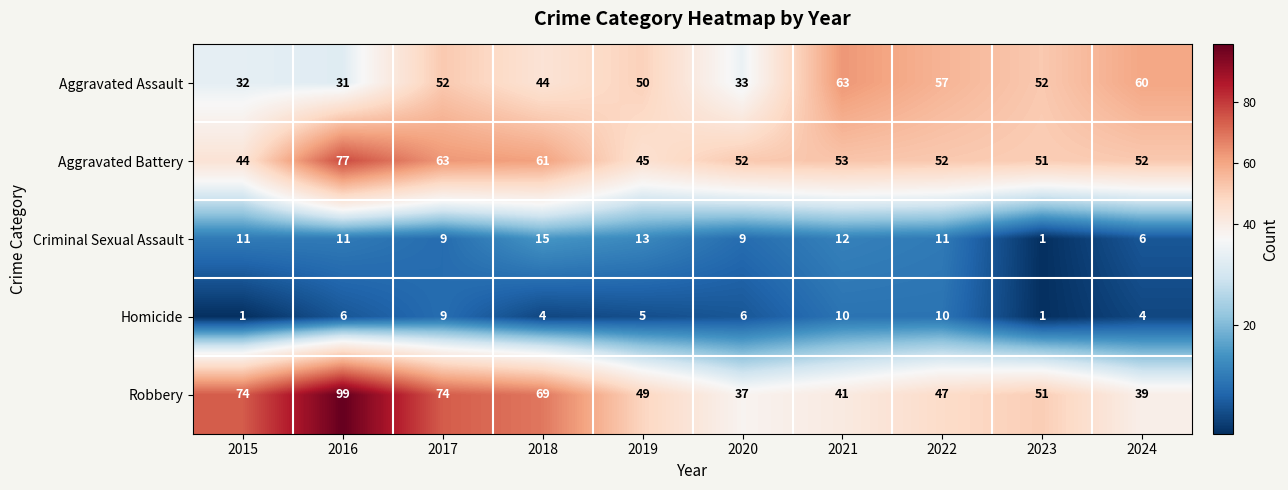

What is the total value across all series at 2017?

207